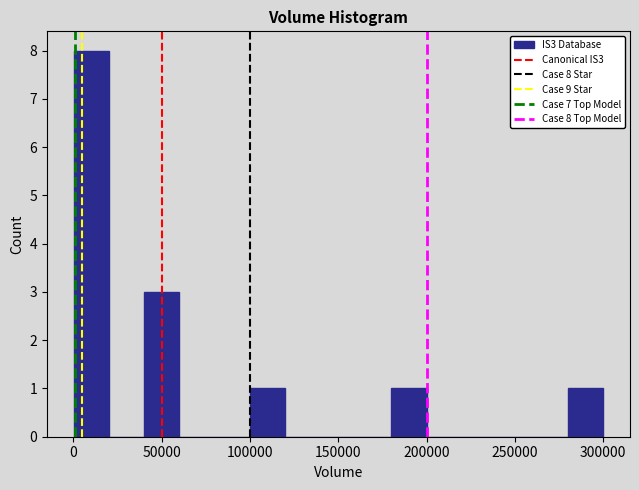

Around what value on the x-axis is the tallest bar? Give the approximate position of its centre, as read against the axis.

10000